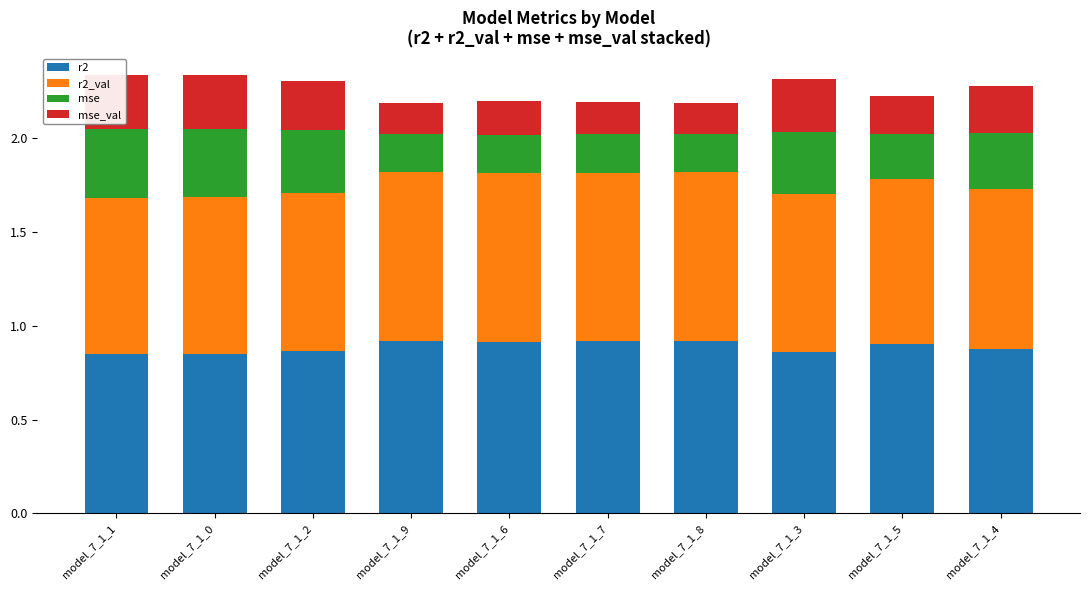

Between model_7_1_6 and model_7_1_3, which is larger?

model_7_1_6